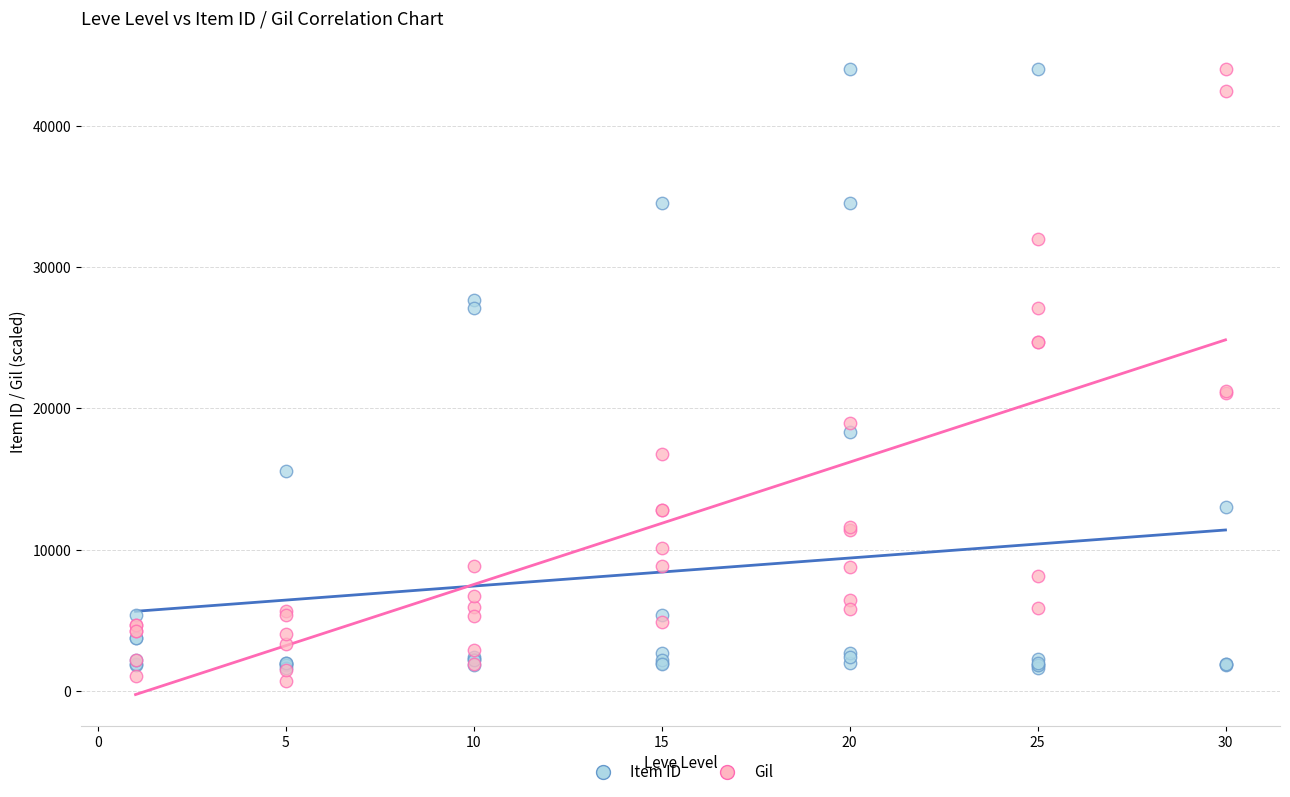

What are all the series names shown in the legend?

Item ID, Gil